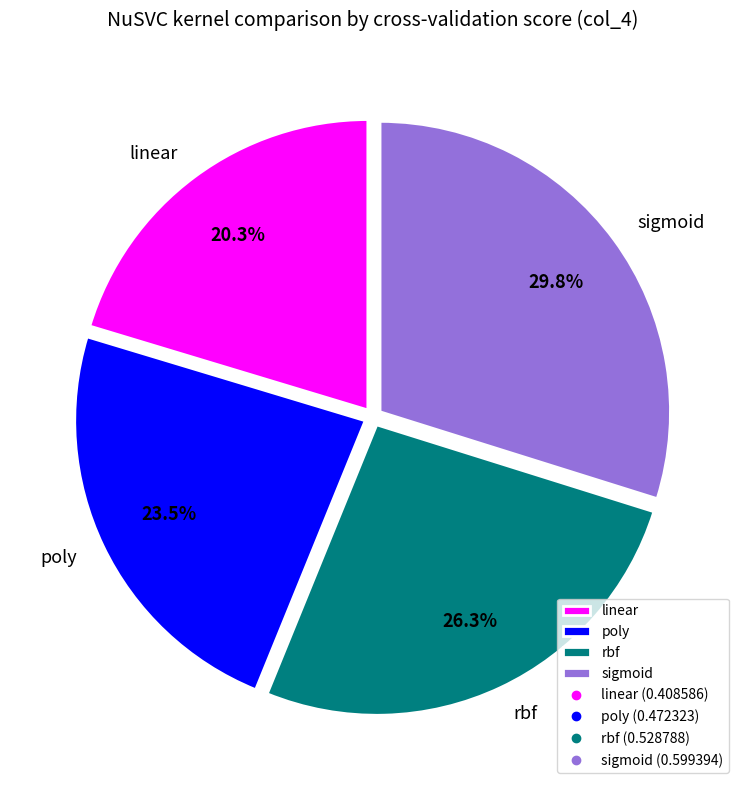

Which category has the smallest portion of the pie?

linear